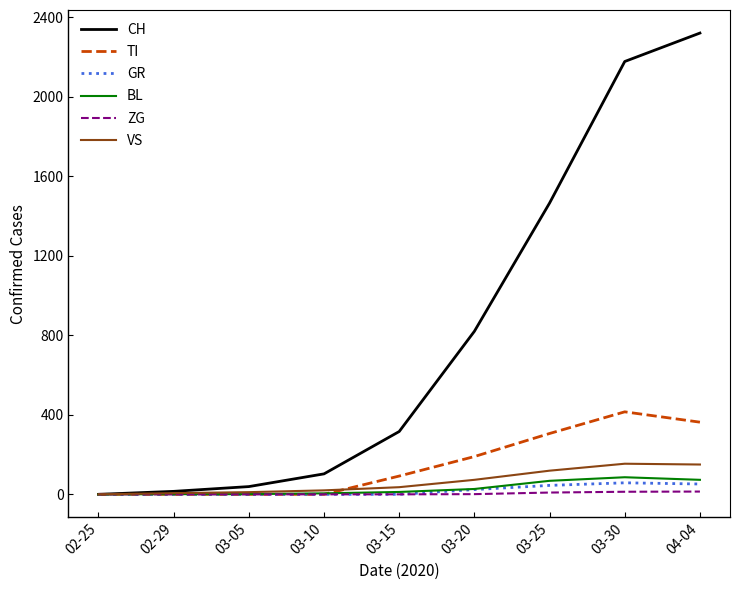

Is the value of ZG at 03-10 greater than the value of CH at 04-04?

No